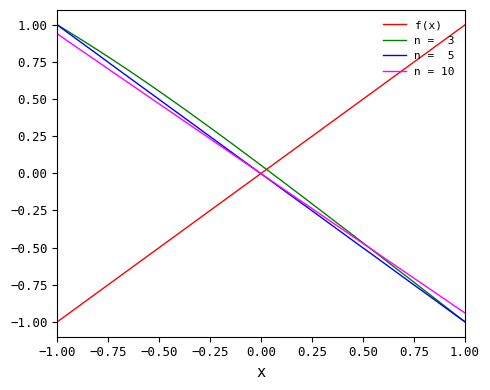

What is the smallest value displayed?

-1.0